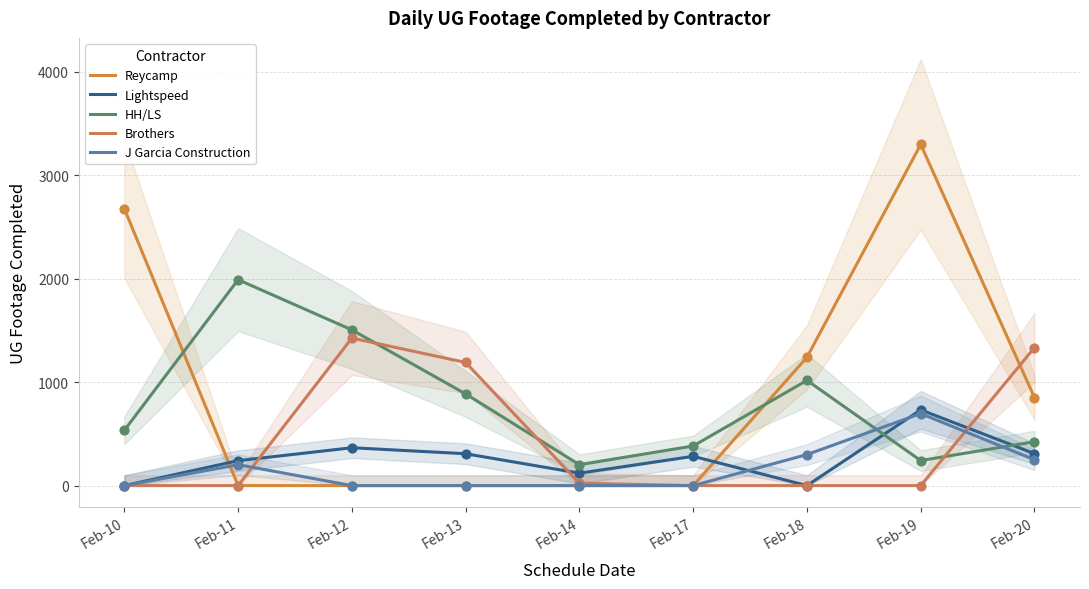

Which series has the largest Y range (max minus min)?

Reycamp